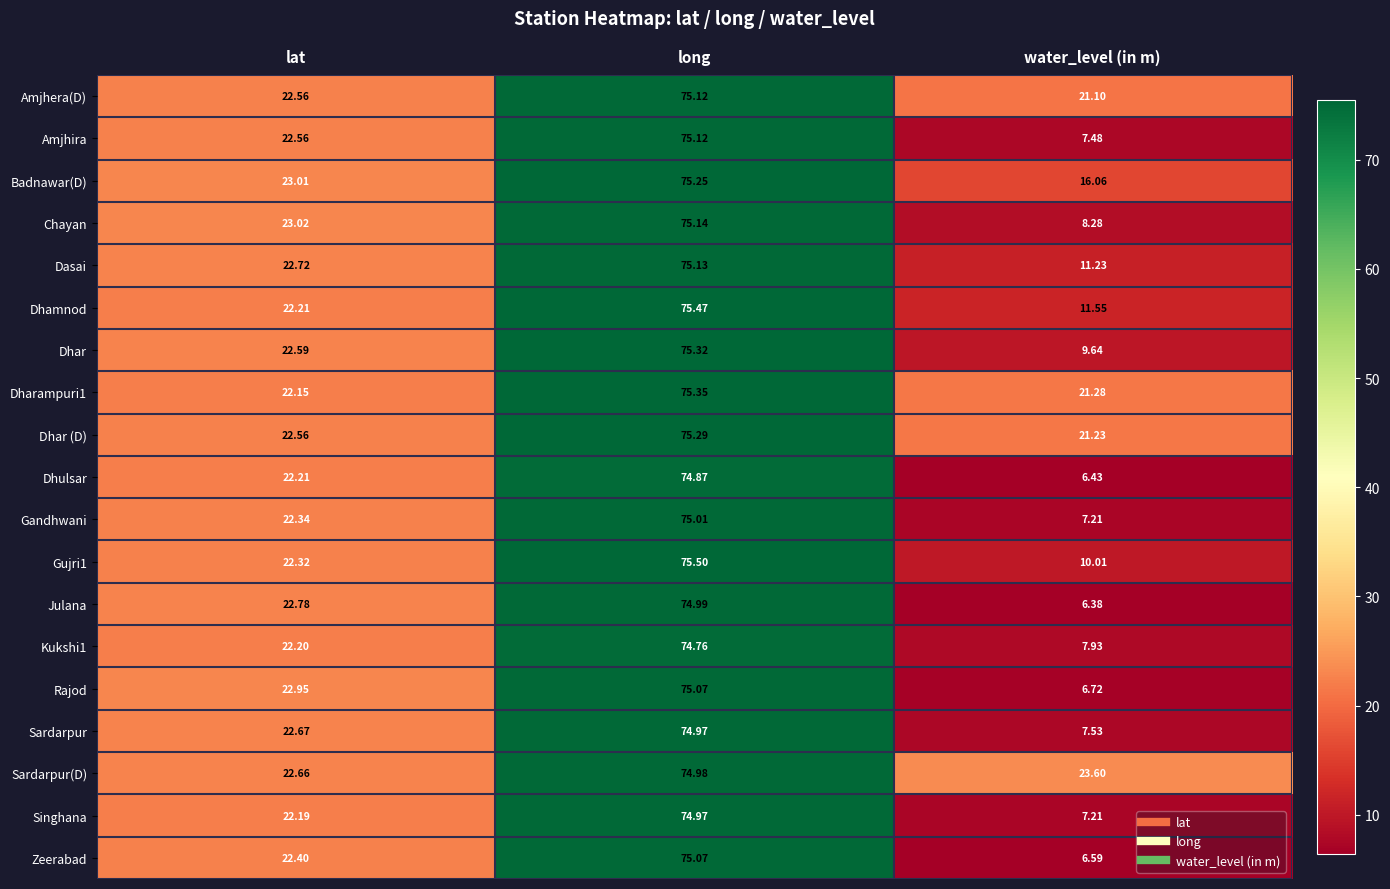

Which series changed the most between lat and water_level (in m)?

Julana